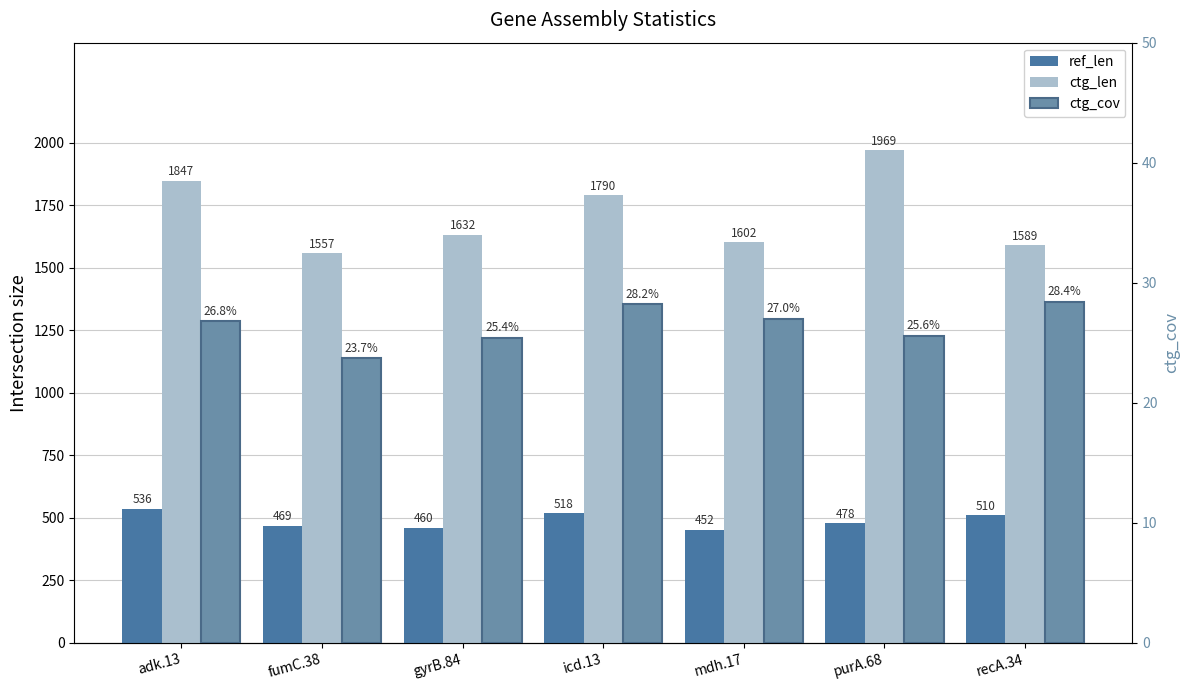

Is the value of ref_len at fumC.38 greater than the value of ctg_len at purA.68?

No